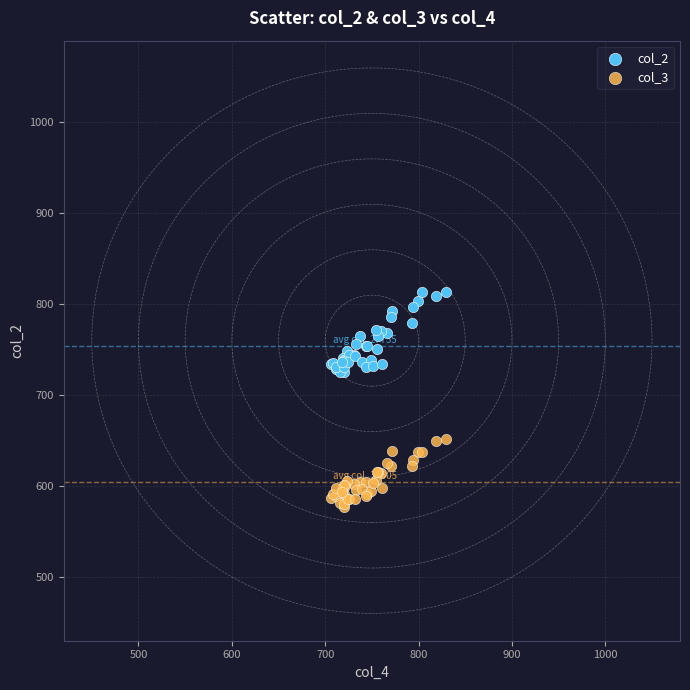

Which series reaches the maximum Y coordinate?

col_2